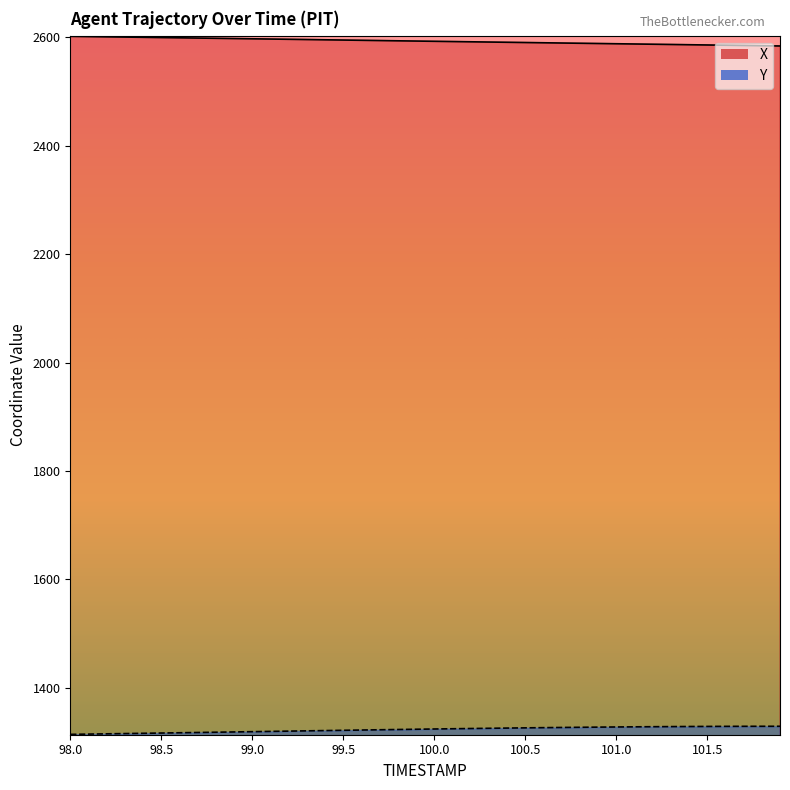

True or false: Y and X intersect in this chart.

False